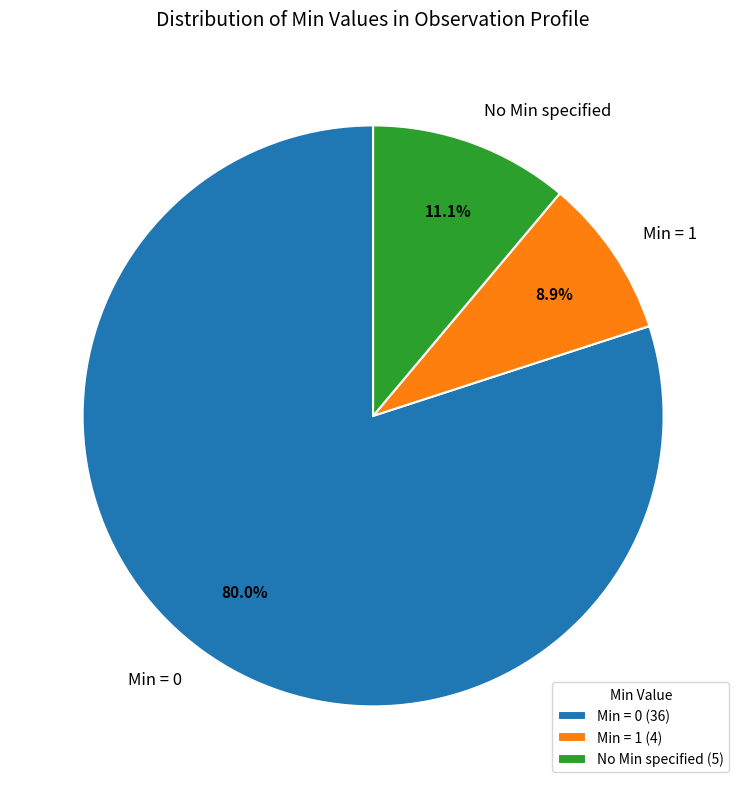

Does Min = 0 represent more than half of the total?

Yes